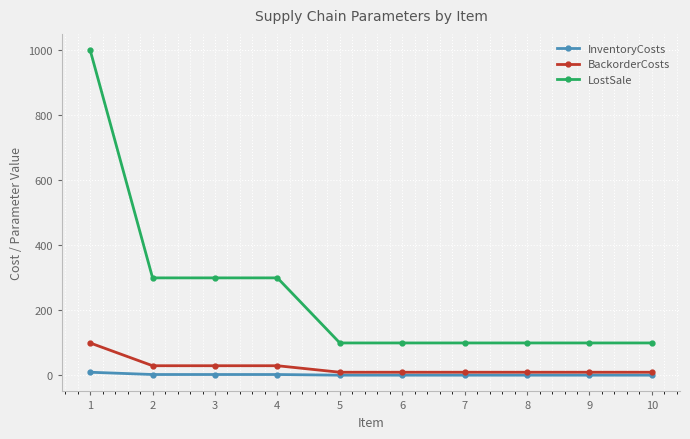

True or false: LostSale and InventoryCosts cross at least once.

False